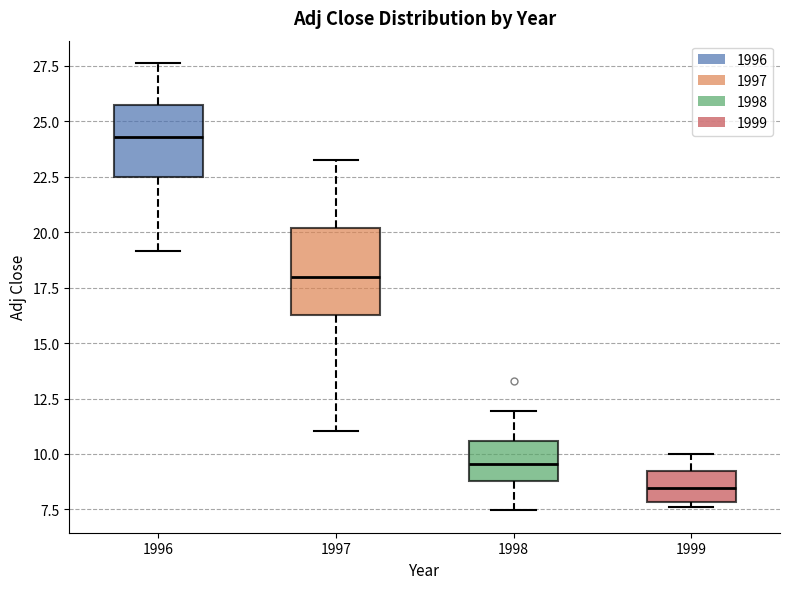

Which box is the tallest, from its lower edge to its upper edge?

1997